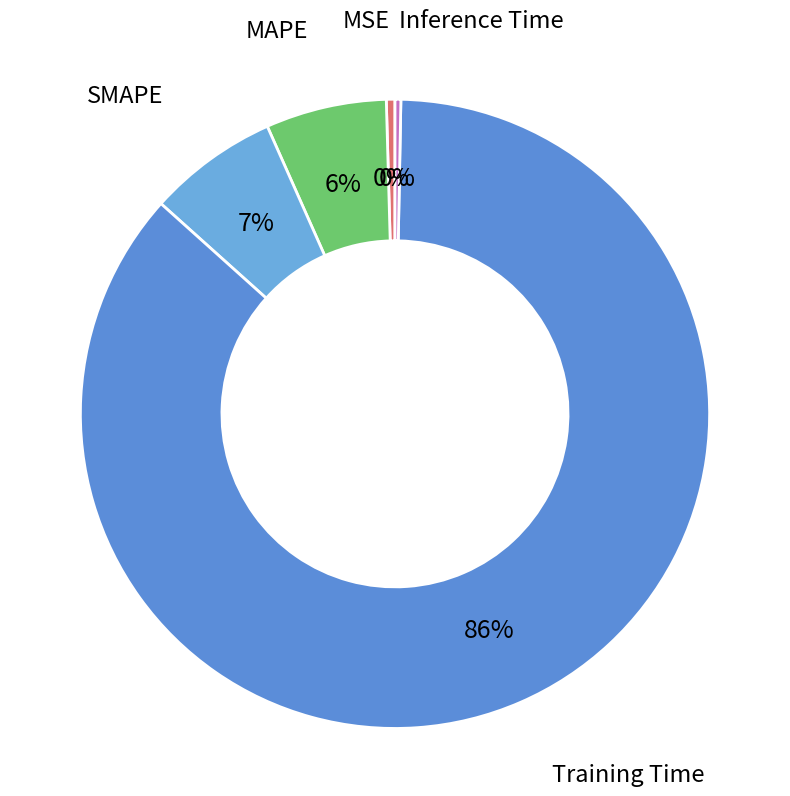

How many segments does this pie chart have?

5